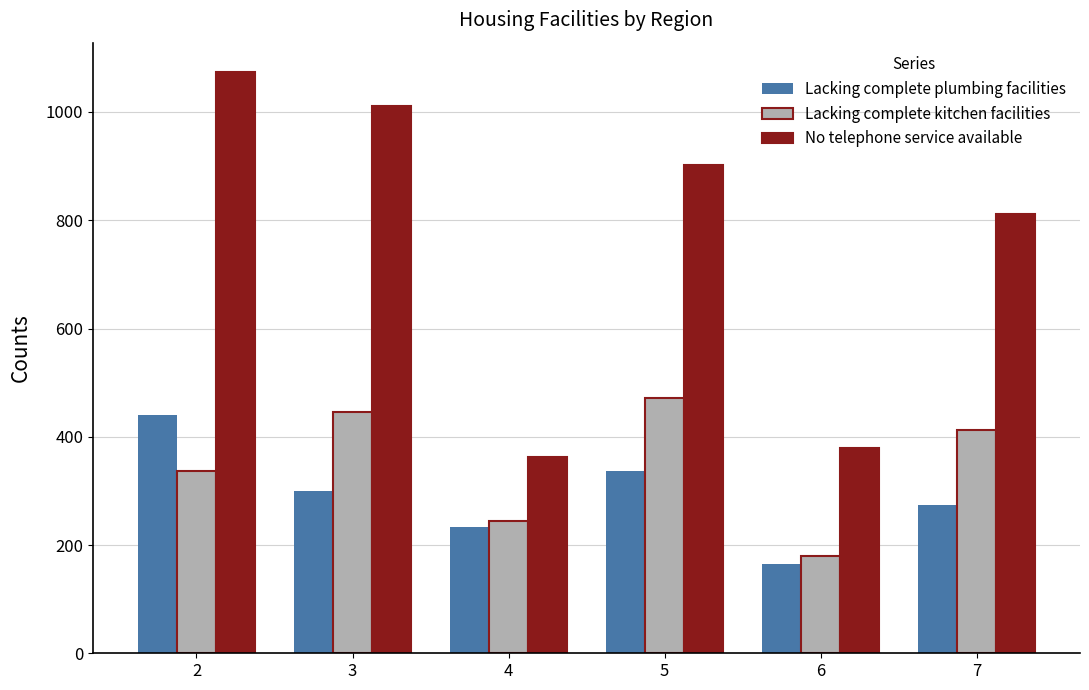

Rank the series by their maximum value, from highest to lowest.

No telephone service available, Lacking complete kitchen facilities, Lacking complete plumbing facilities